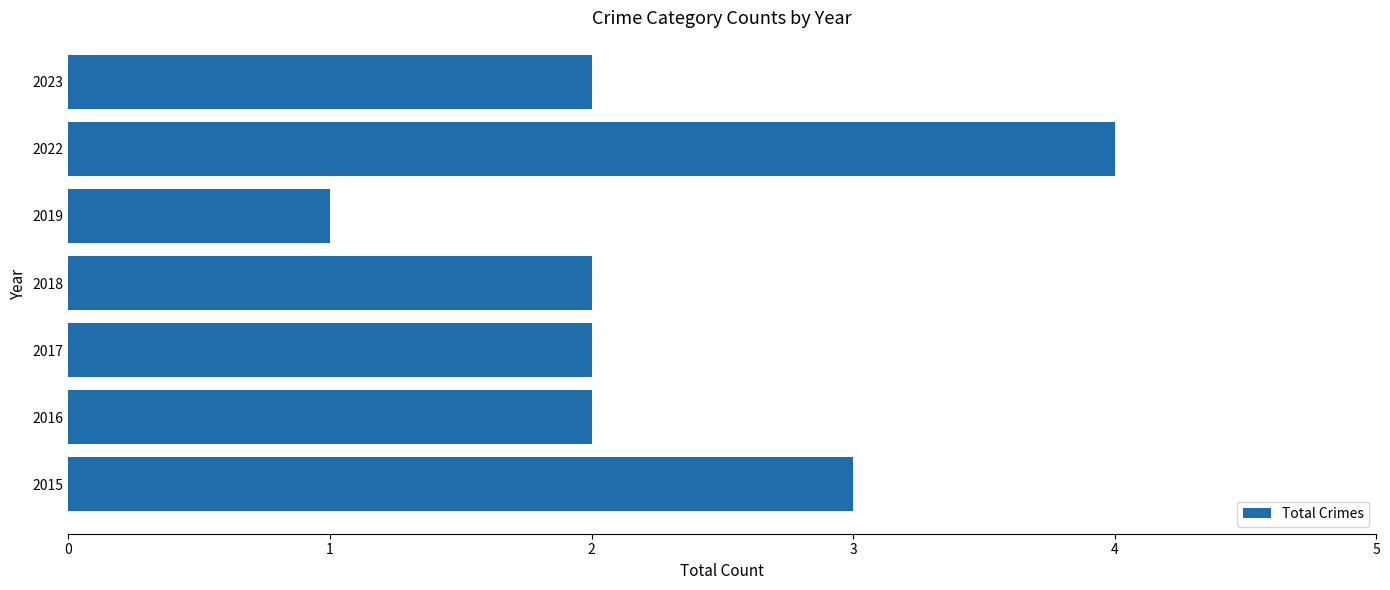

How many values are between 2 and 3?

5